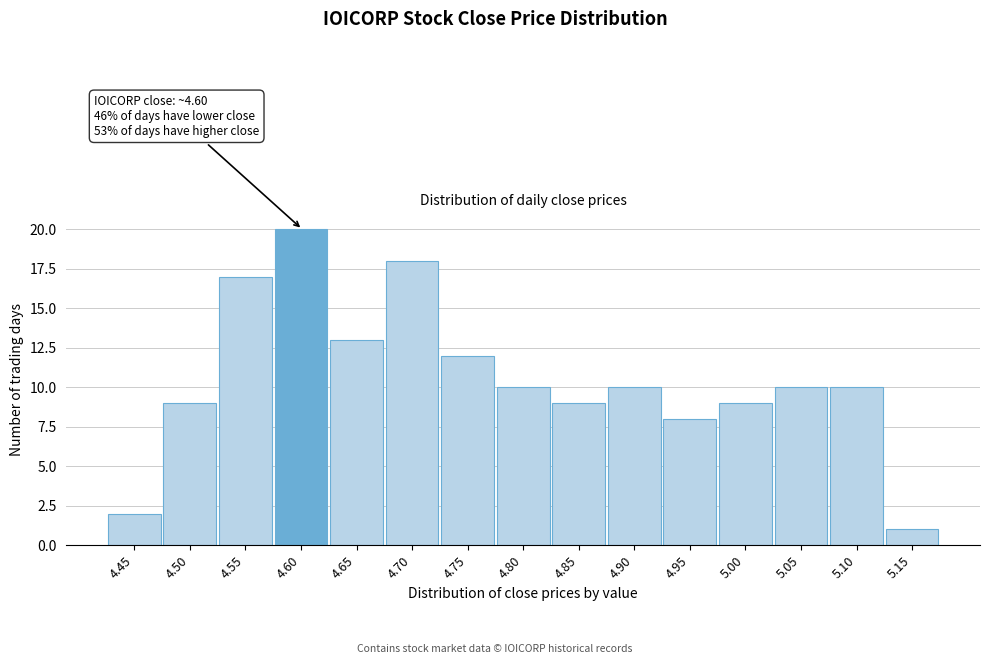

Reading right to left, what are all the values shown in this chart?

1	10	10	9	8	10	9	10	12	18	13	20	17	9	2